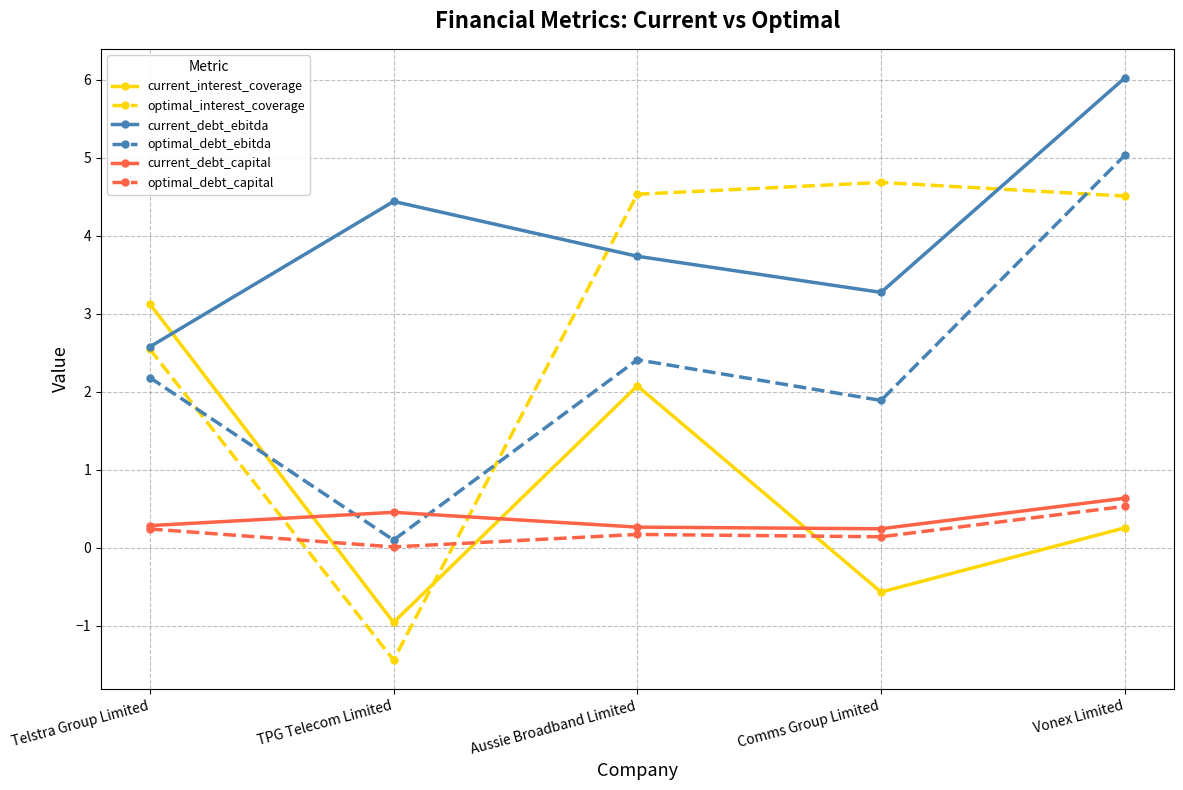

What is the difference between the second highest and minimum values in the optimal_debt_ebitda series?

2.3